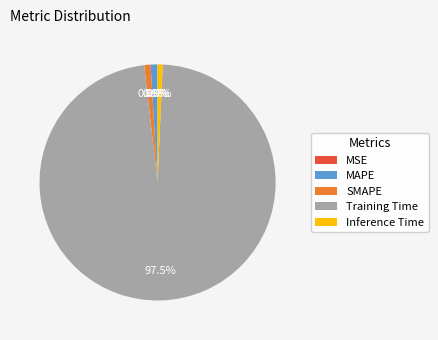

Which has a higher value, Training Time or MAPE?

Training Time